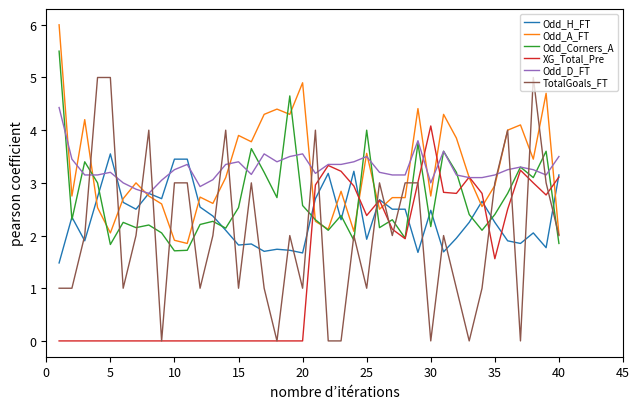

How many intersections are there between Odd_D_FT and TotalGoals_FT?

12